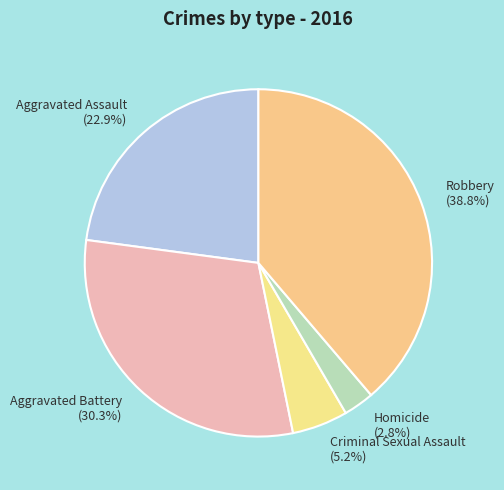

What is the largest slice in the pie chart?

Robbery